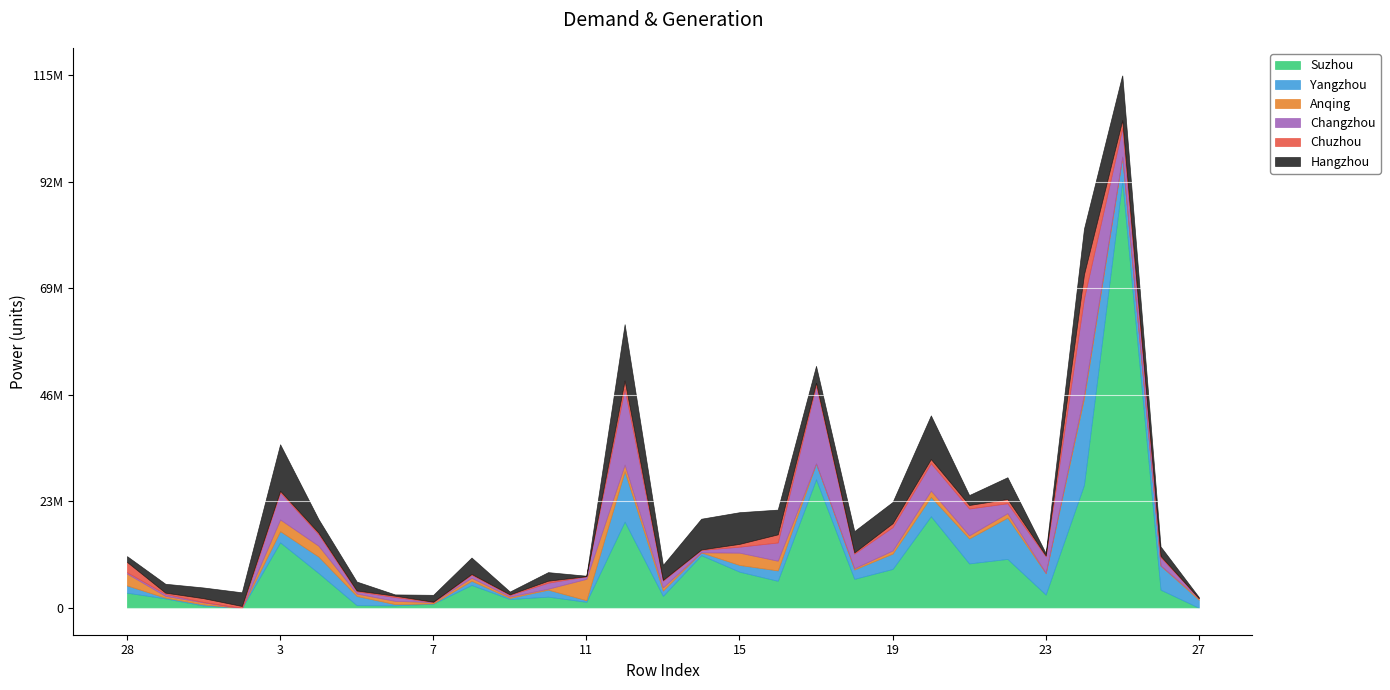

What is the label of the 11th point from the right?

17